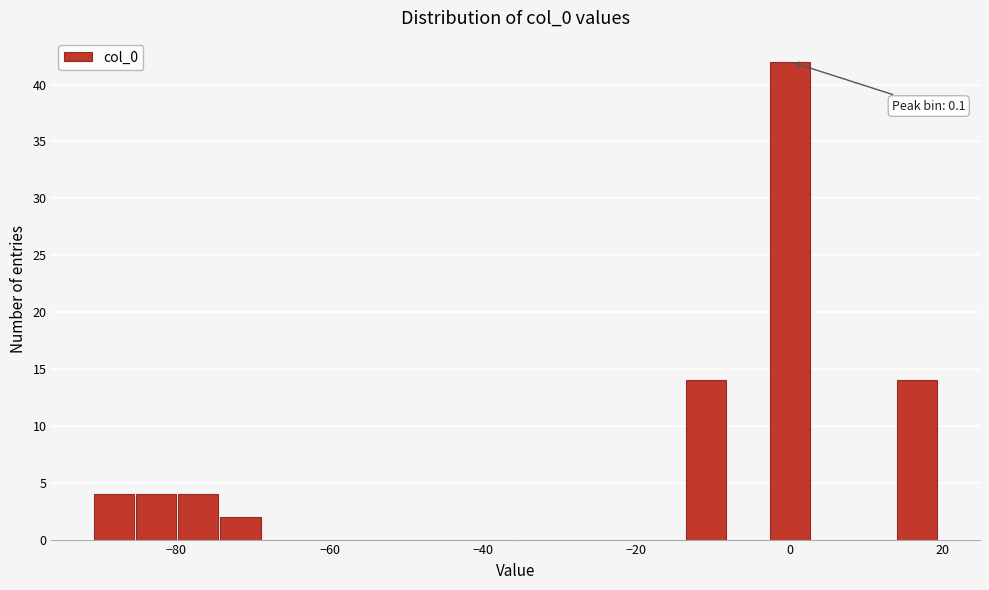

Read against the x-axis, roughly where is the centre of the tallest bar?

0